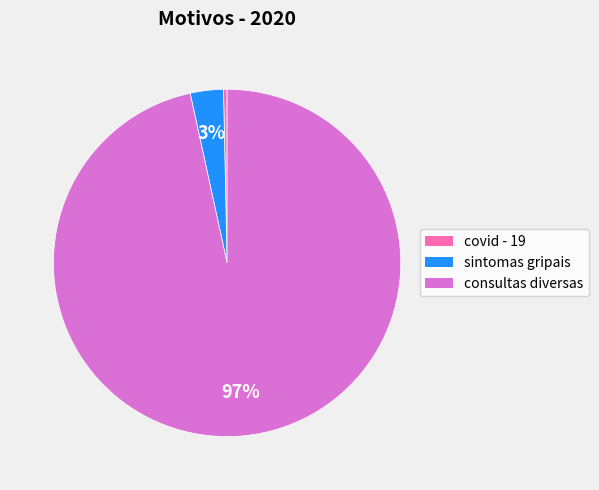

To the nearest percent, what is the average slice percentage?

33%